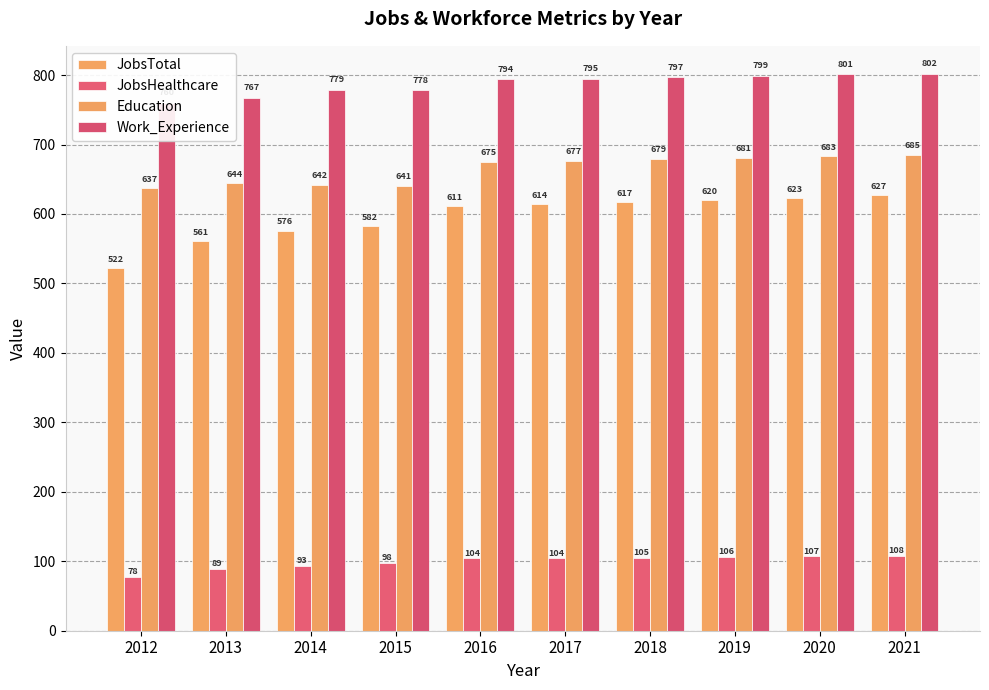

What is the difference between the maximum and minimum values in the JobsTotal series?

105